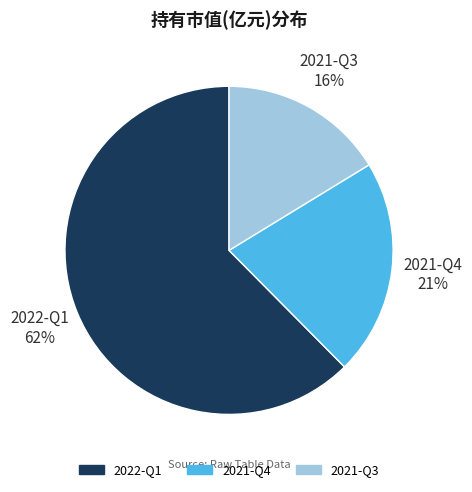

To the nearest percent, what portion does 2021-Q4 represent?

21%